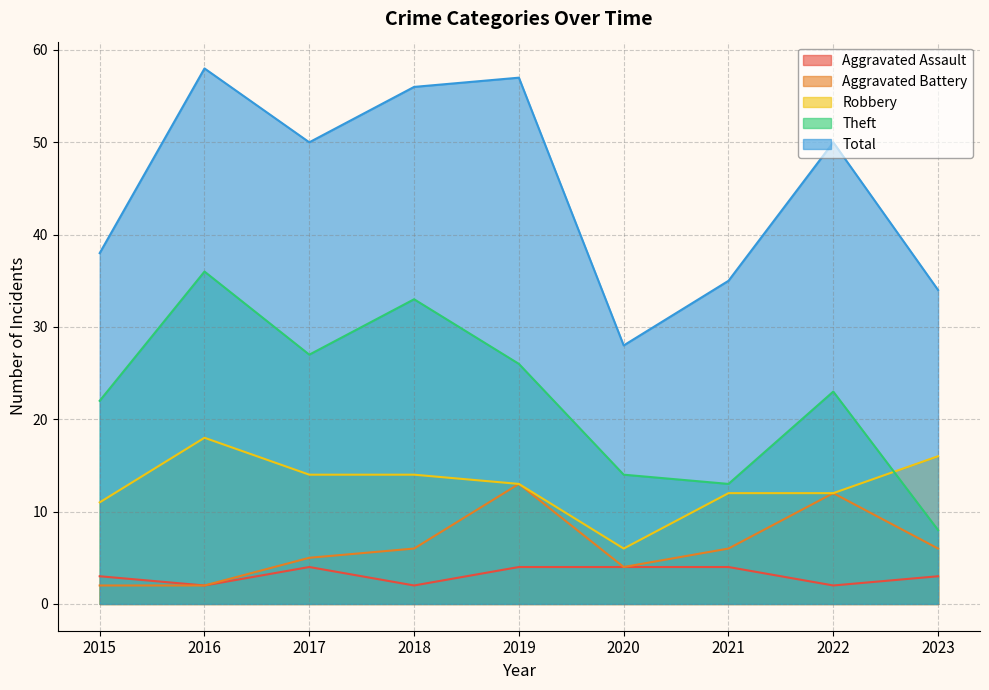

True or false: Theft has more than 0 points higher than both neighbors.

True